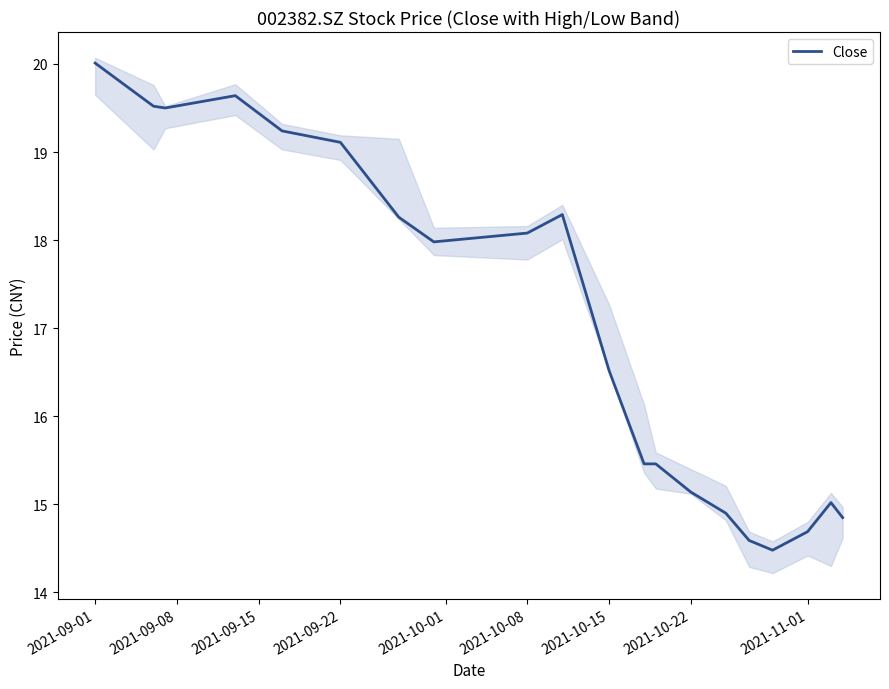

Reading left to right, list all the values displayed in this chart.

20.0	19.5	19.5	19.6	19.2	19.1	18.3	18.0	18.1	18.3	16.5	15.5	15.5	15.1	14.9	14.6	14.5	14.7	15.0	14.8